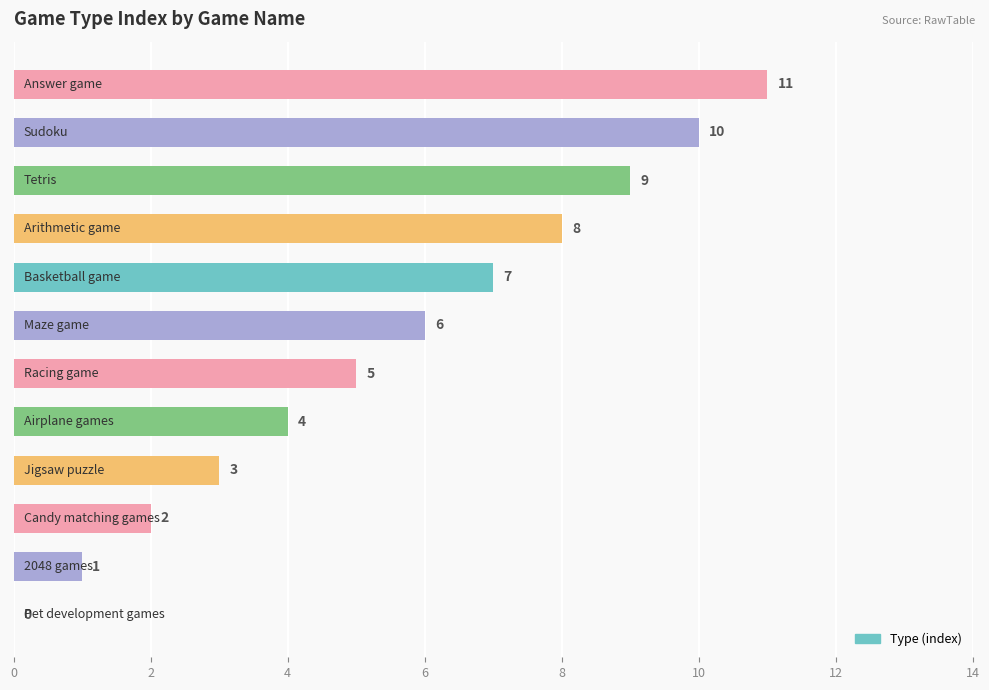

What is the maximum value shown in the chart?

11